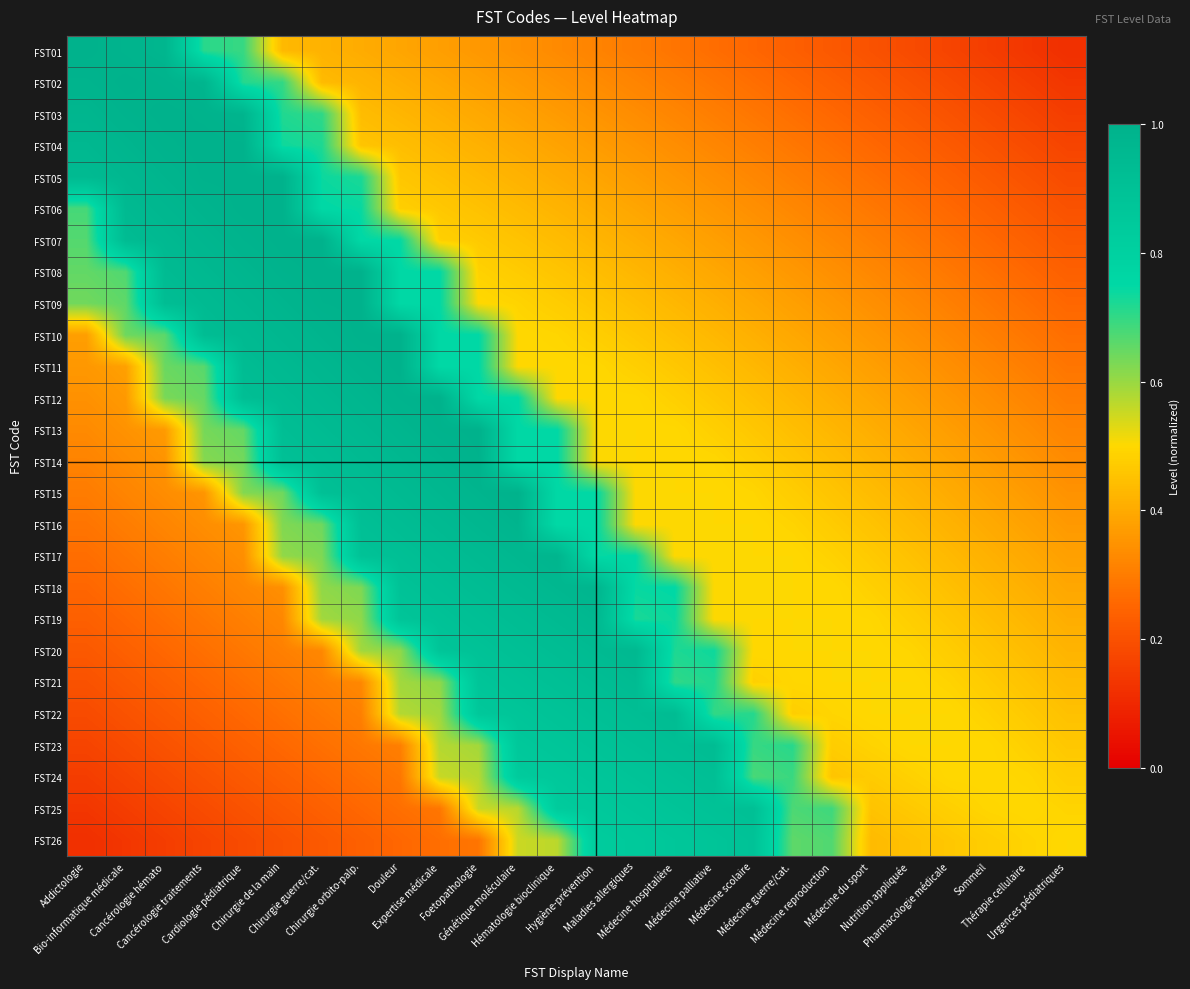

Which series has the largest total across all categories?

FST14